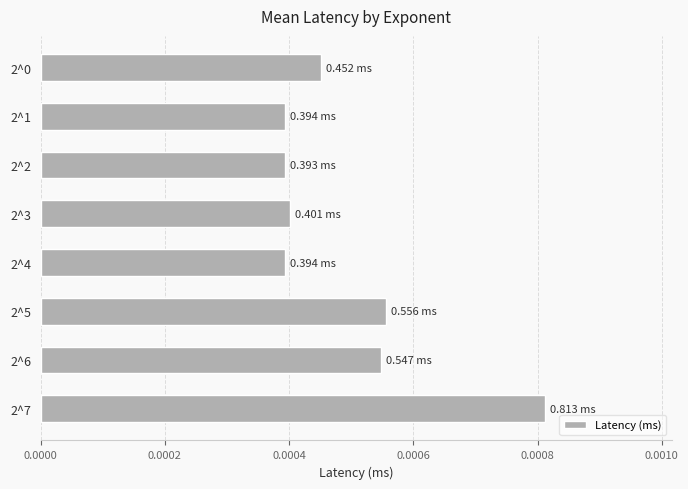

Between 2^2 and 2^7, which is larger?

2^7